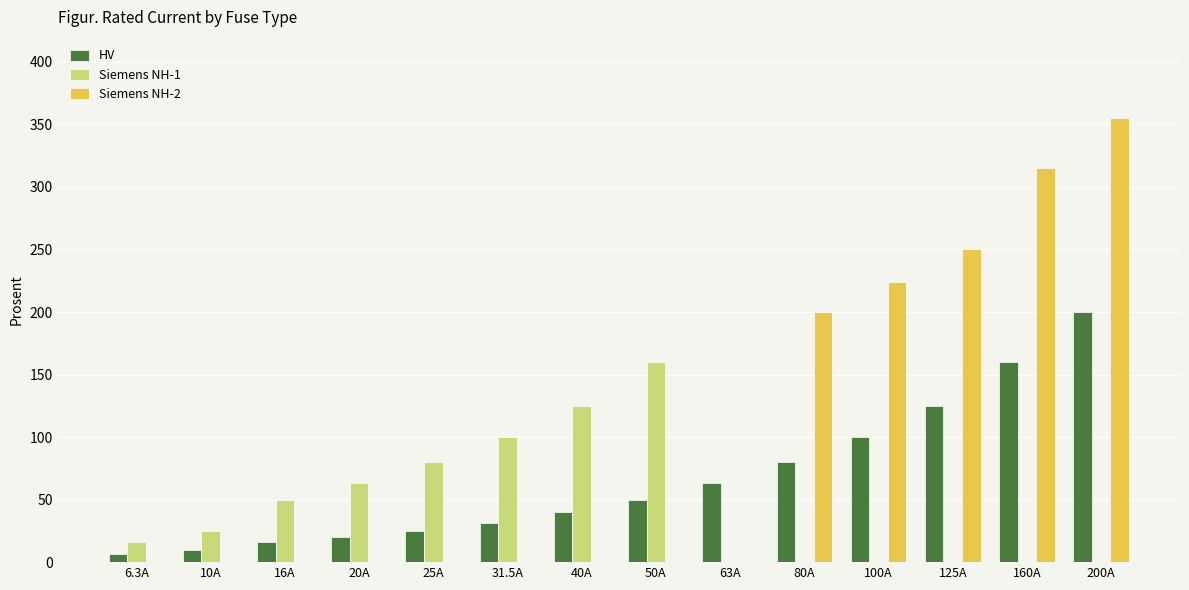

At which label is Siemens NH-2 closest to 177?

80A